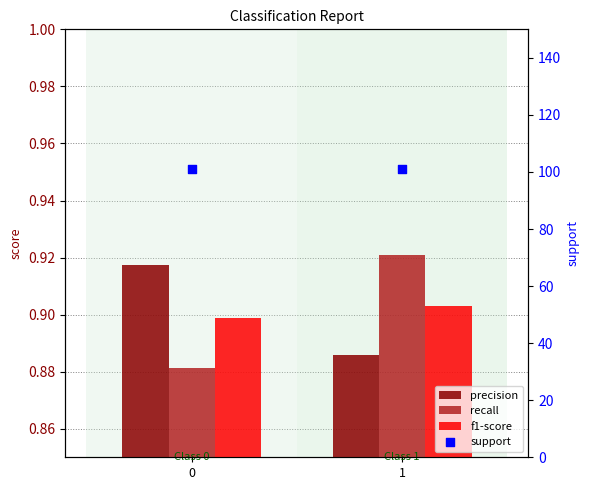

Which series has the largest total across all categories?

support